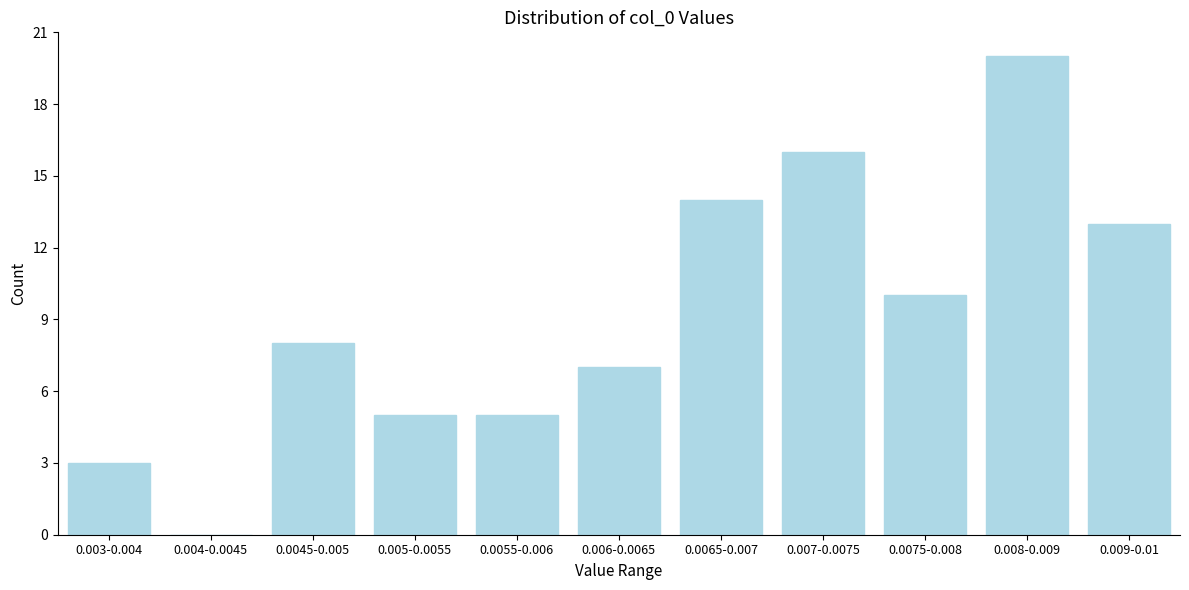

Reading left to right, extract all data points from this chart.

0.003-0.004=3	0.004-0.0045=0	0.0045-0.005=8	0.005-0.0055=5	0.0055-0.006=5	0.006-0.0065=7	0.0065-0.007=14	0.007-0.0075=16	0.0075-0.008=10	0.008-0.009=20	0.009-0.01=13